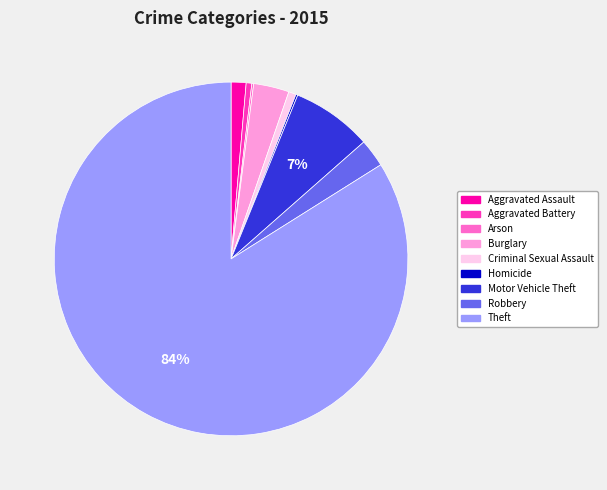

Does Theft represent more than half of the total?

Yes